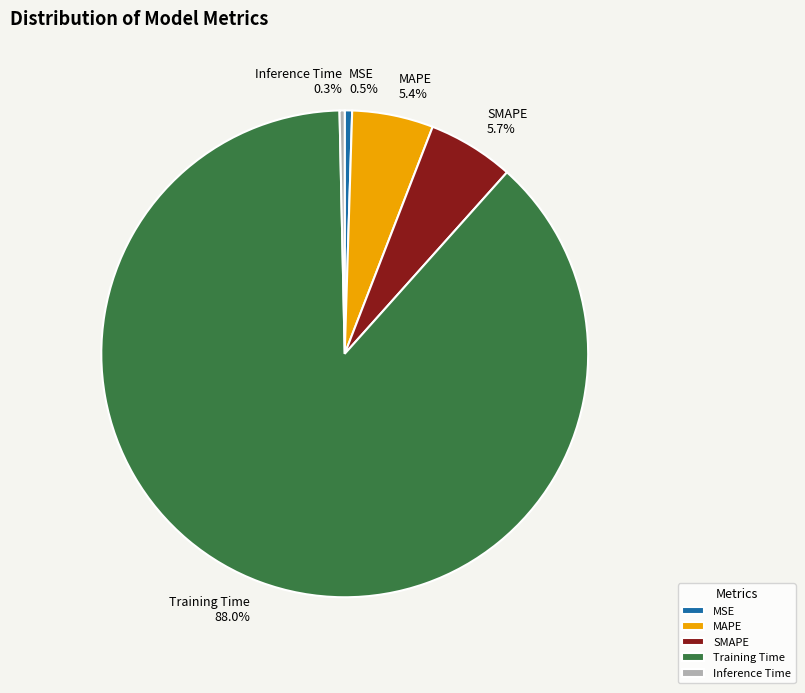

The MAPE slice represents 1% of the pie. True or false?

False